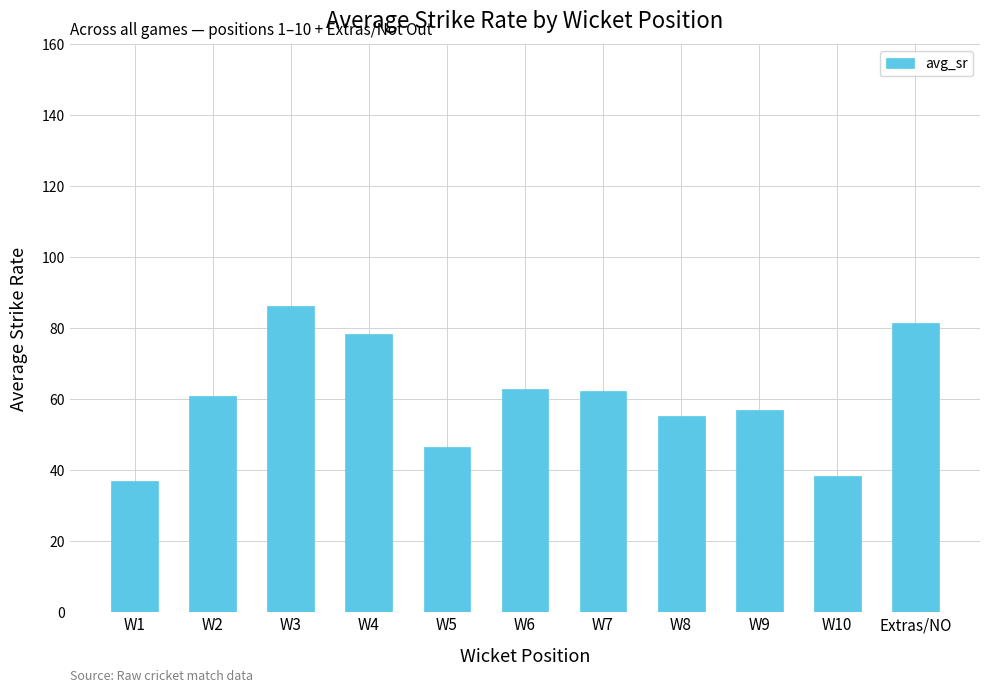

What is the minimum value shown in the chart?

37.0